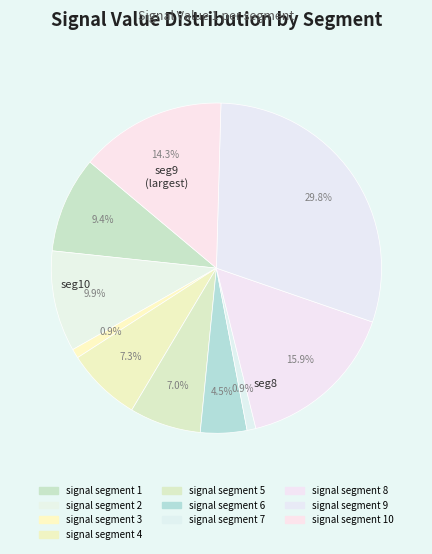

Rank the categories by value from lowest to highest.

signal segment 7, signal segment 3, signal segment 6, signal segment 5, signal segment 4, signal segment 1, signal segment 2, signal segment 10, signal segment 8, signal segment 9